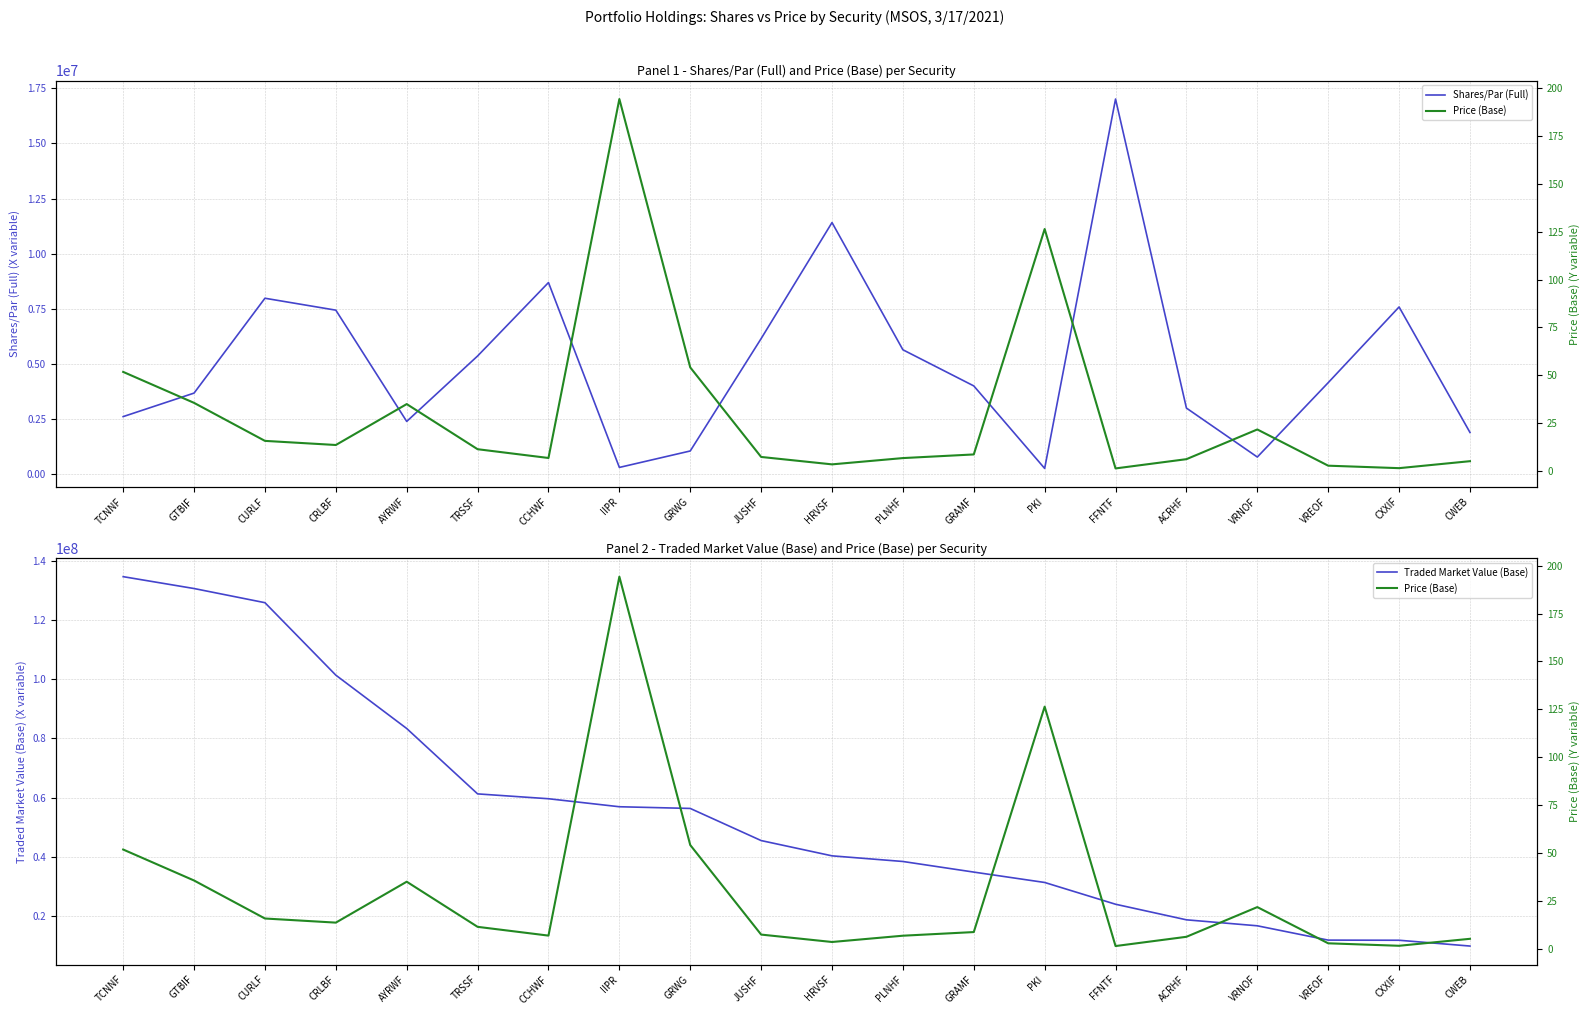

What is the smallest value displayed?

1.4